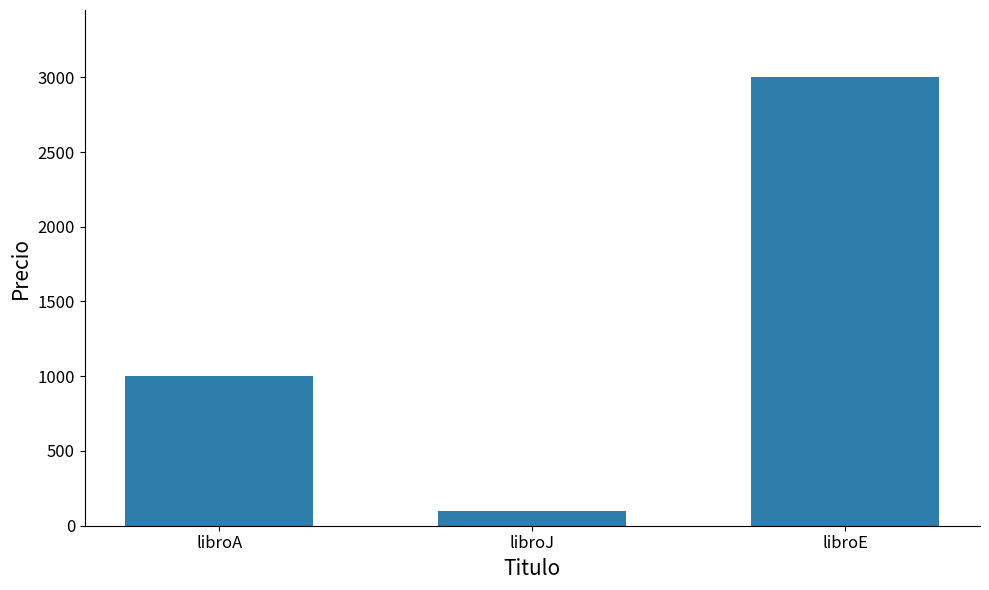

Reading right to left, list all the values displayed in this chart.

libroE=3000	libroJ=100	libroA=1000